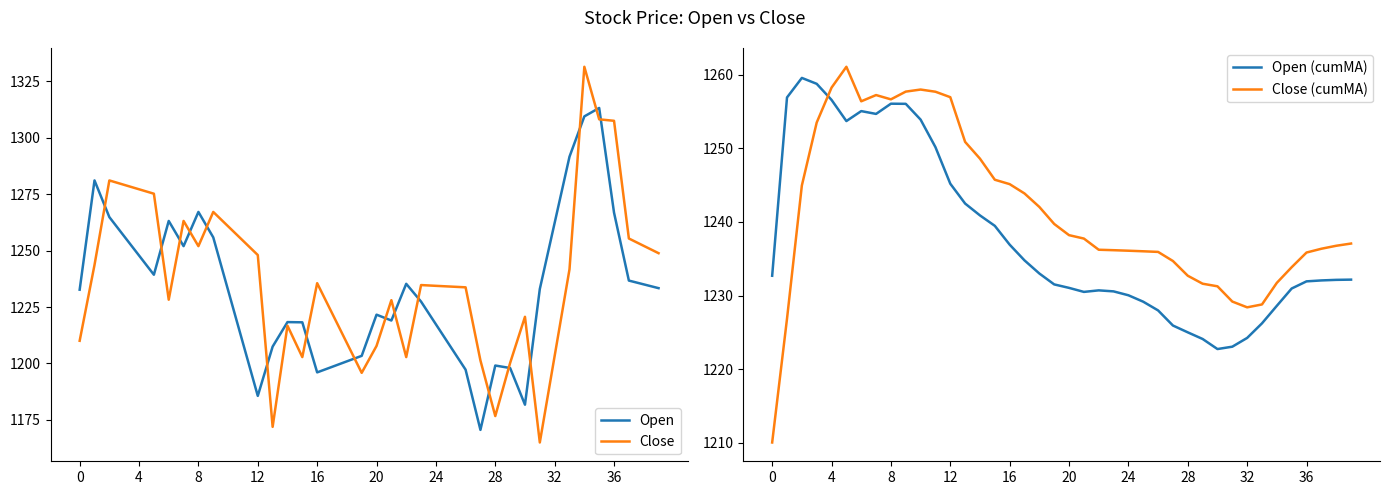

What is the minimum value shown in the chart?

1165.0